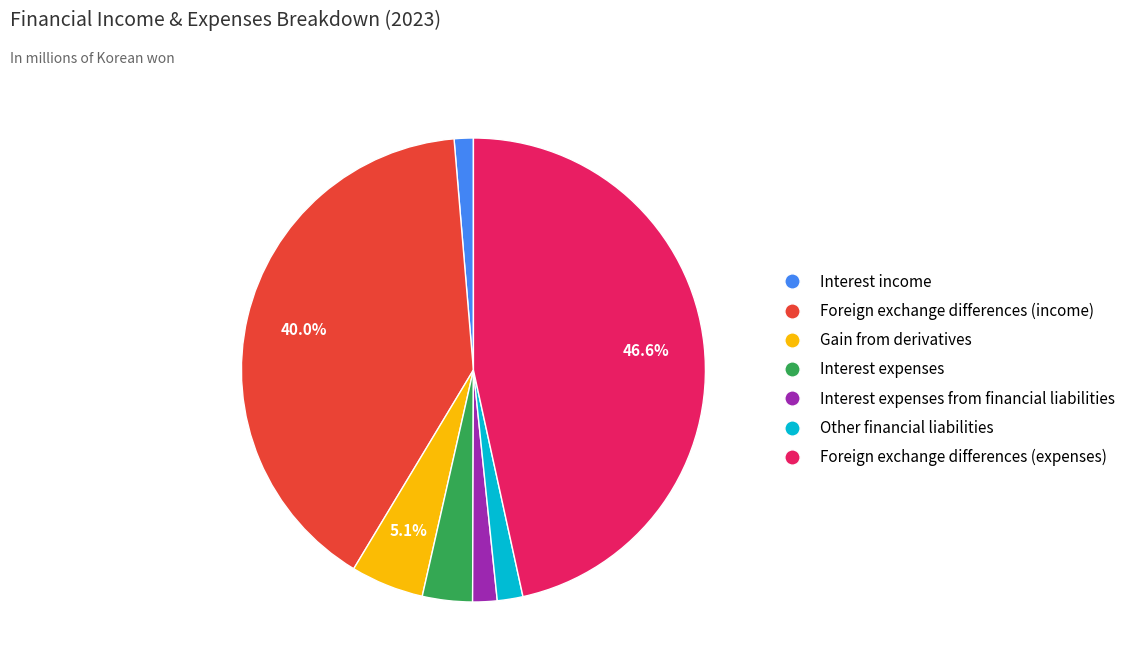

Is there any slice that represents more than half of the pie?

No